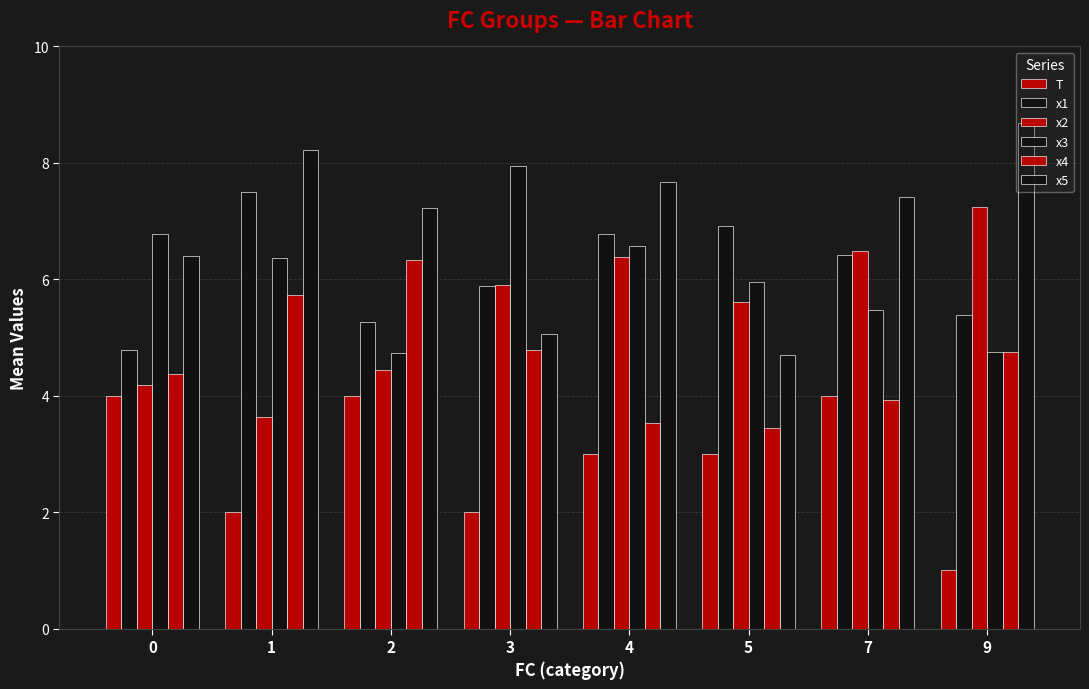

Rank the categories by x2 value from highest to lowest.

9, 7, 4, 3, 5, 2, 0, 1